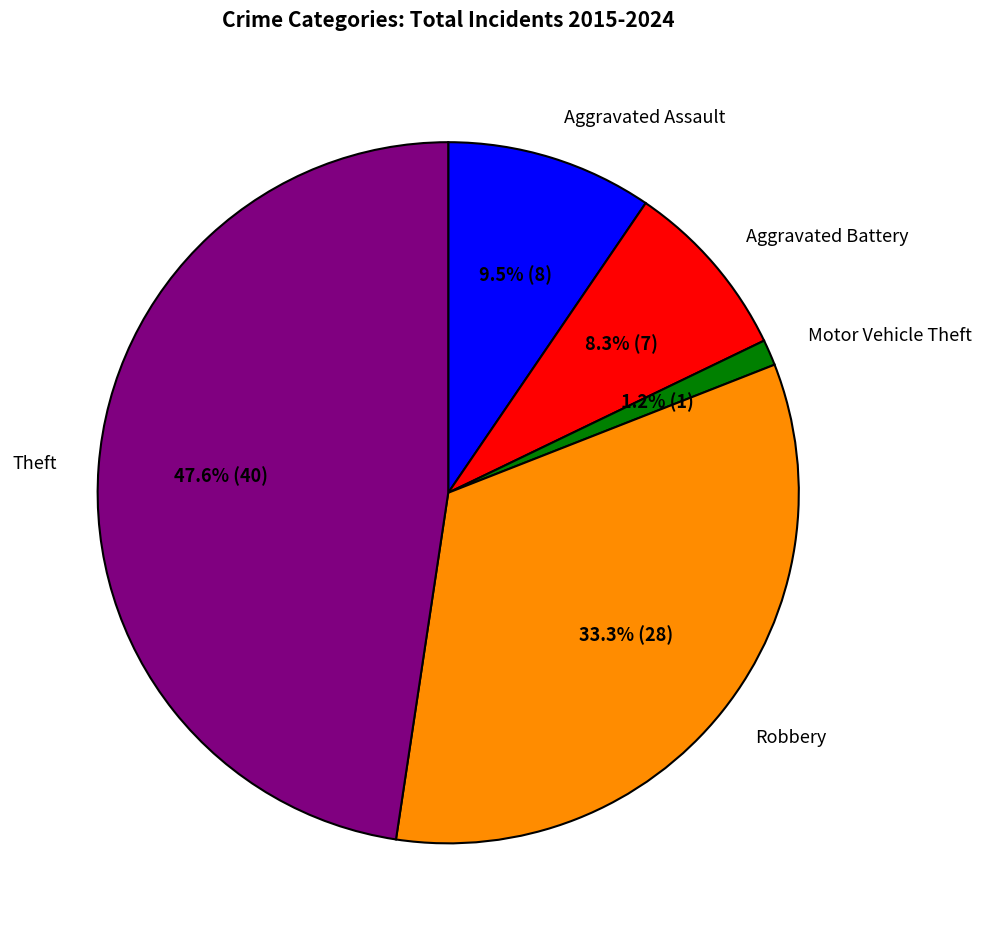

Which category has the biggest portion of the pie?

Theft